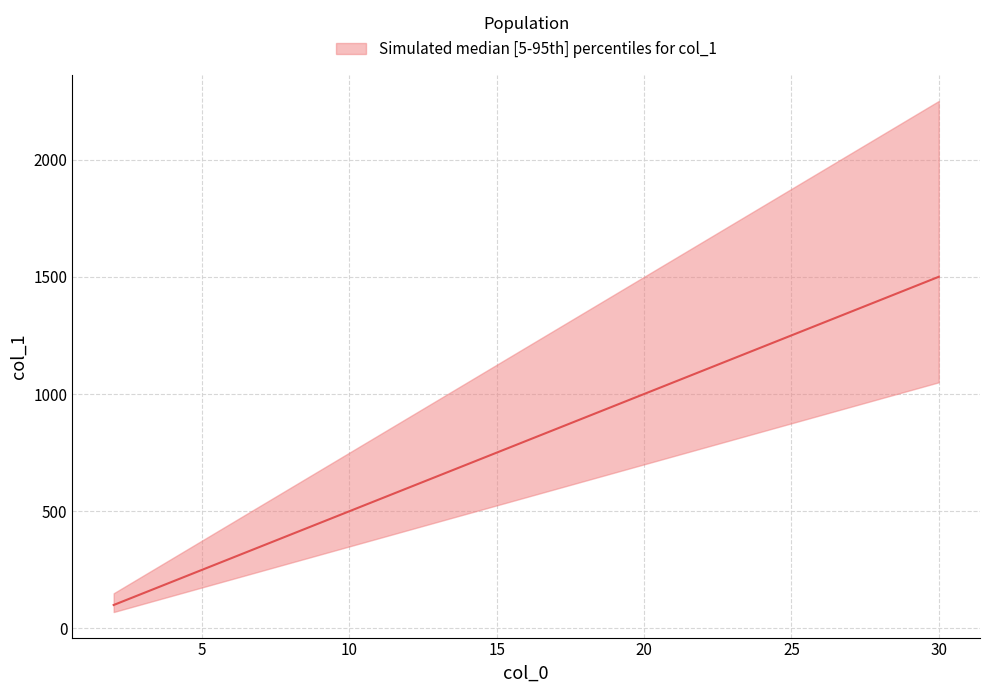

How many series are shown in this chart?

1